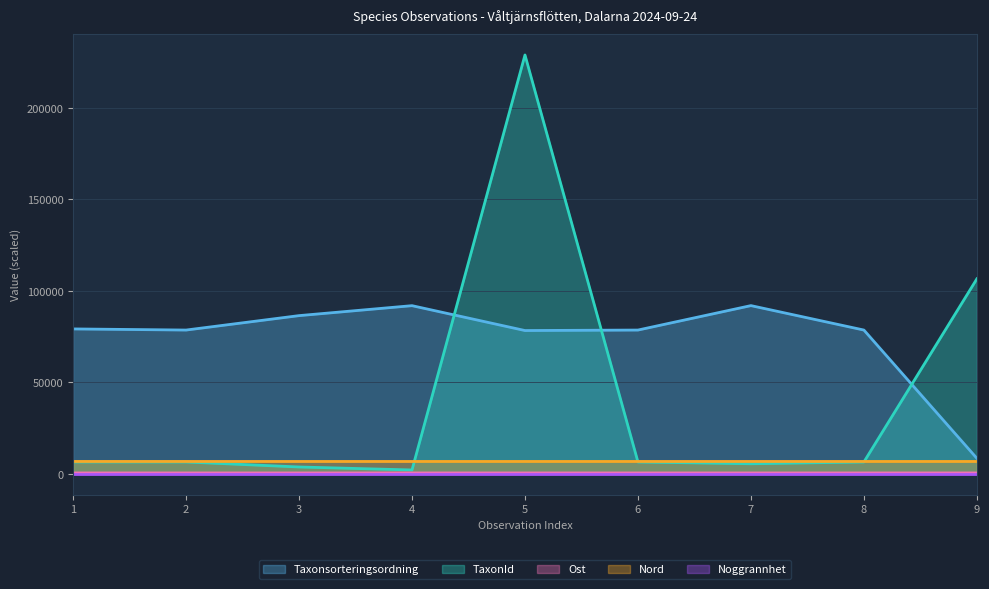

Is it true that Taxonsorteringsordning equals 130794.9 at 3?

False